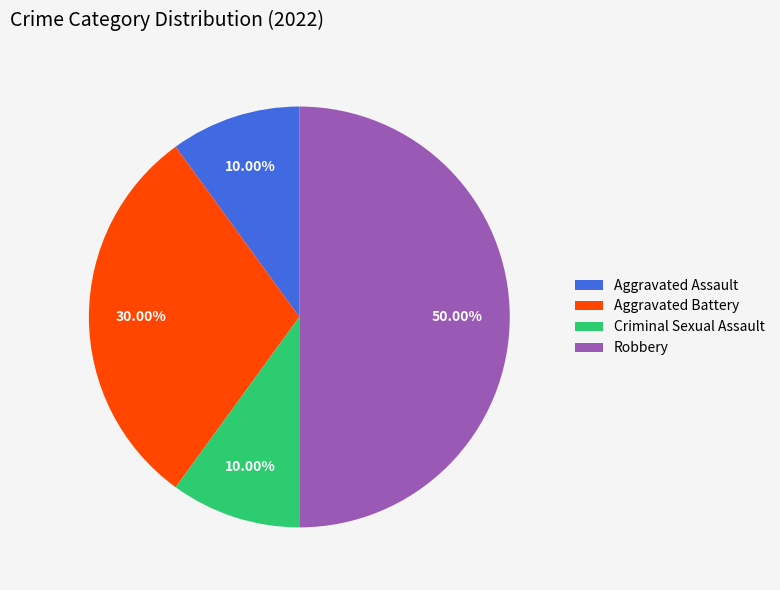

Which slice is the largest?

Robbery